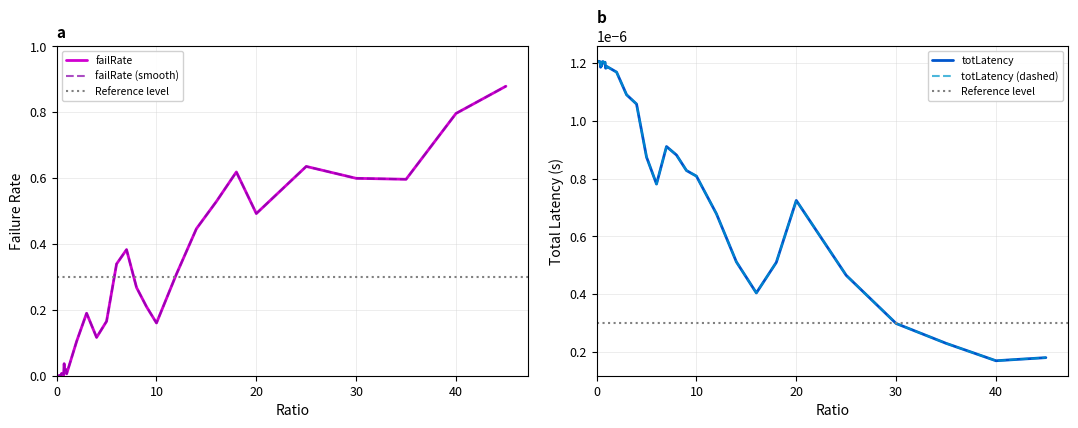

At which category does totLatency_scaled reach its first local valley?

0.1